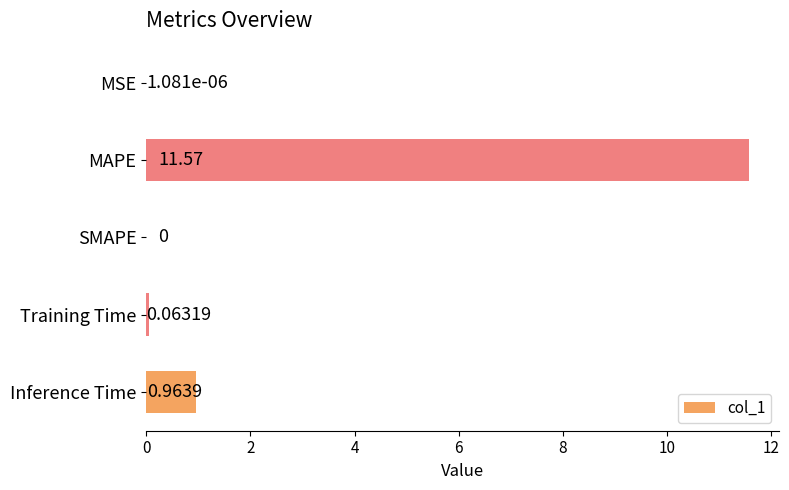

Are the bars horizontal?

Yes